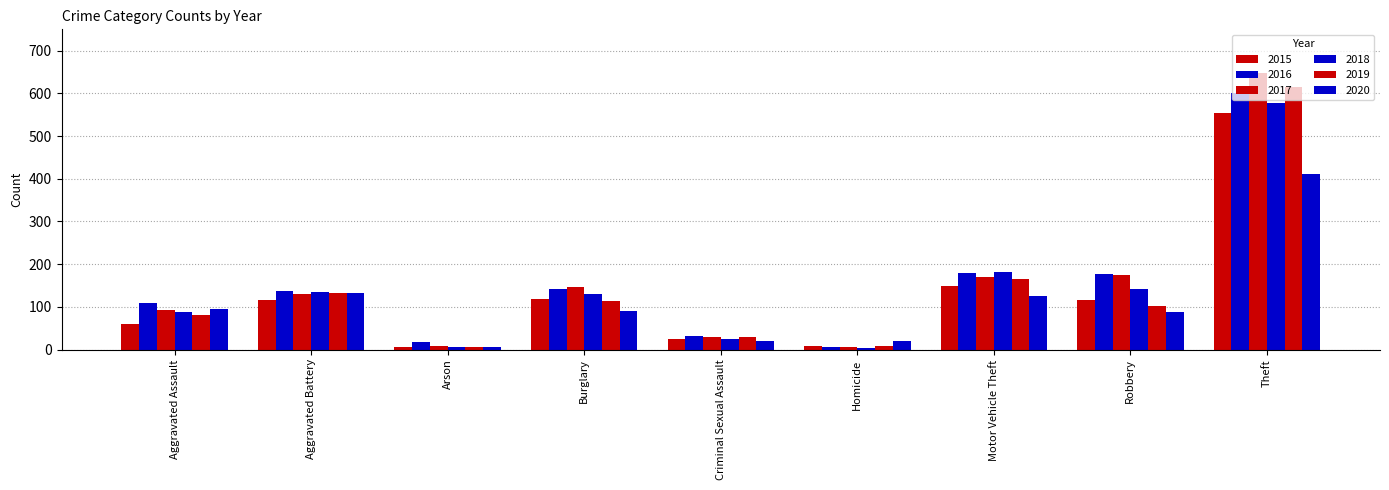

Which category has the lowest value in the 2019 series?

Arson